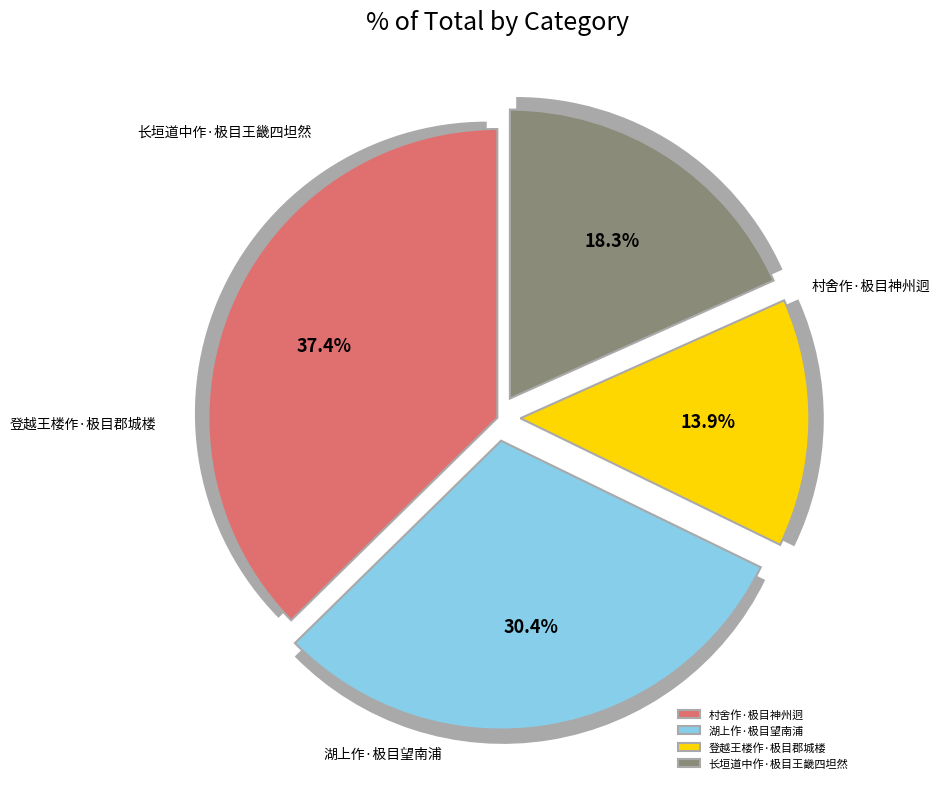

To the nearest percent, what is the combined percentage of 湖上作·极目望南浦 and 村舍作·极目神州迥?

68%